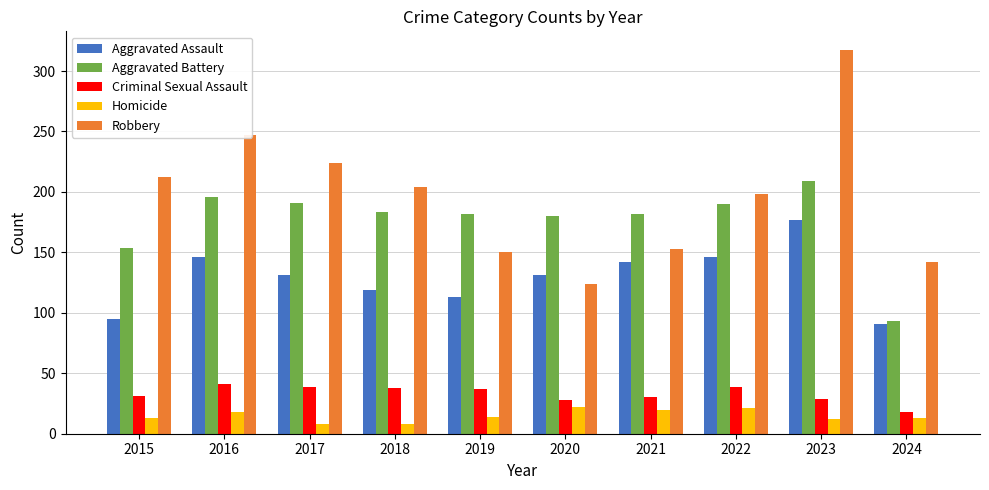

Rank the series at 2023 from lowest to highest value.

Homicide, Criminal Sexual Assault, Aggravated Assault, Aggravated Battery, Robbery